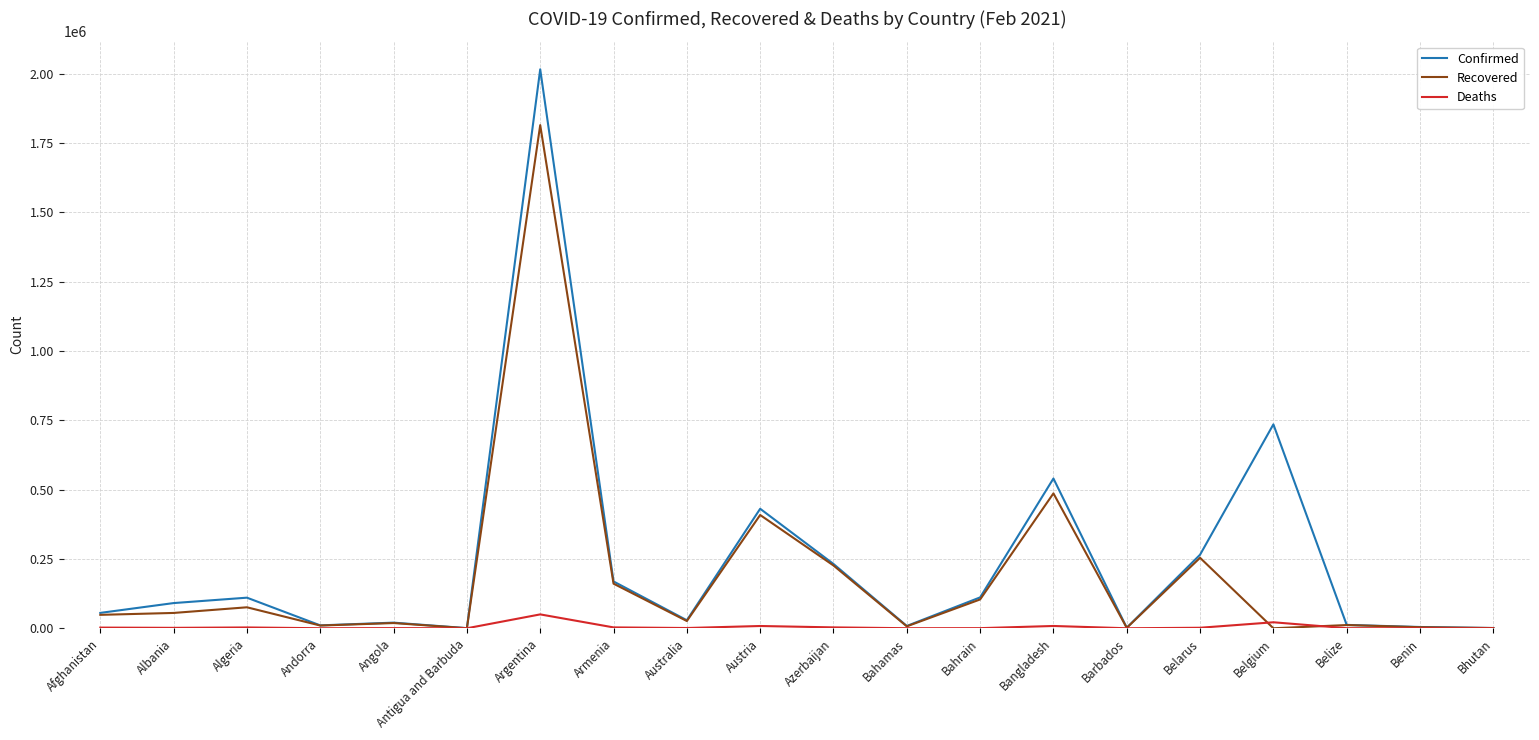

Which series has the widest spread of values?

Confirmed